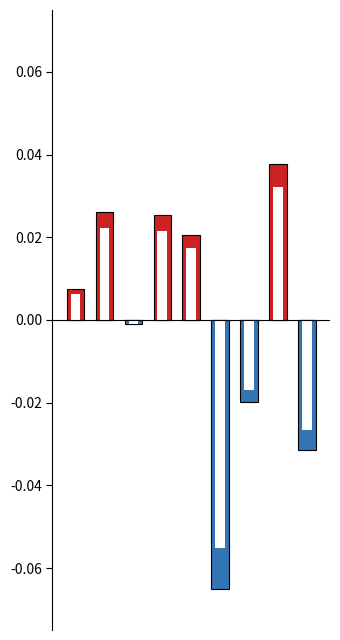

The value of Below Average at 7 is 0.0. True or false?

True